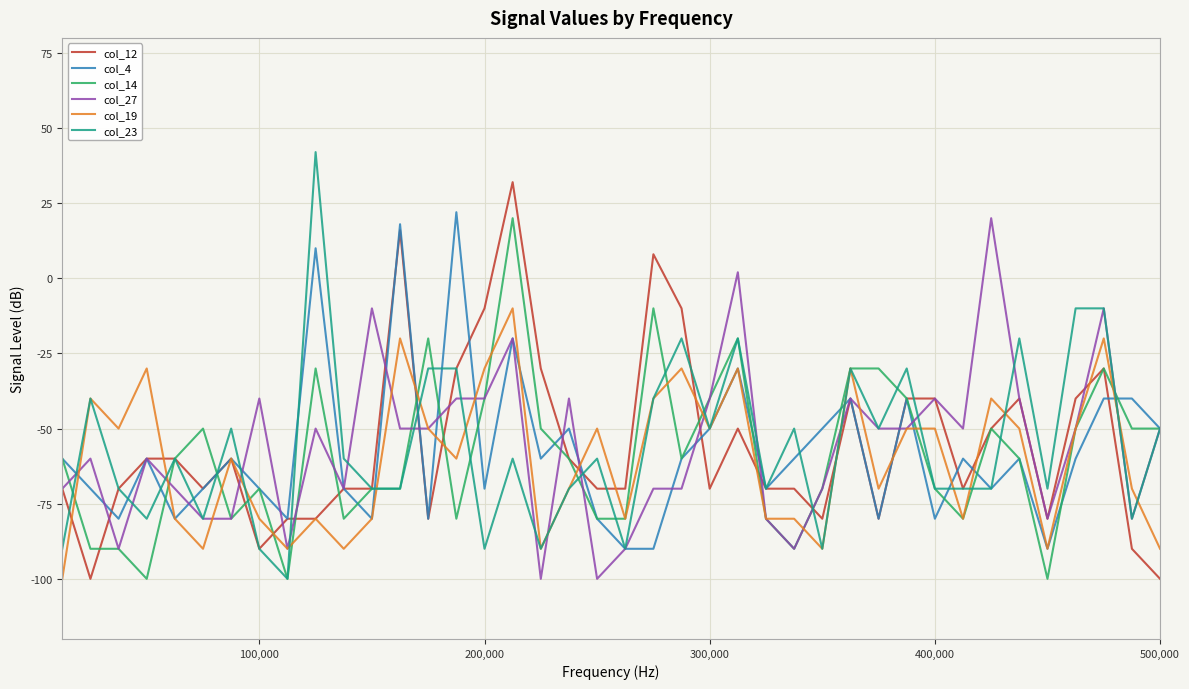

What is the minimum value shown in the chart?

-100